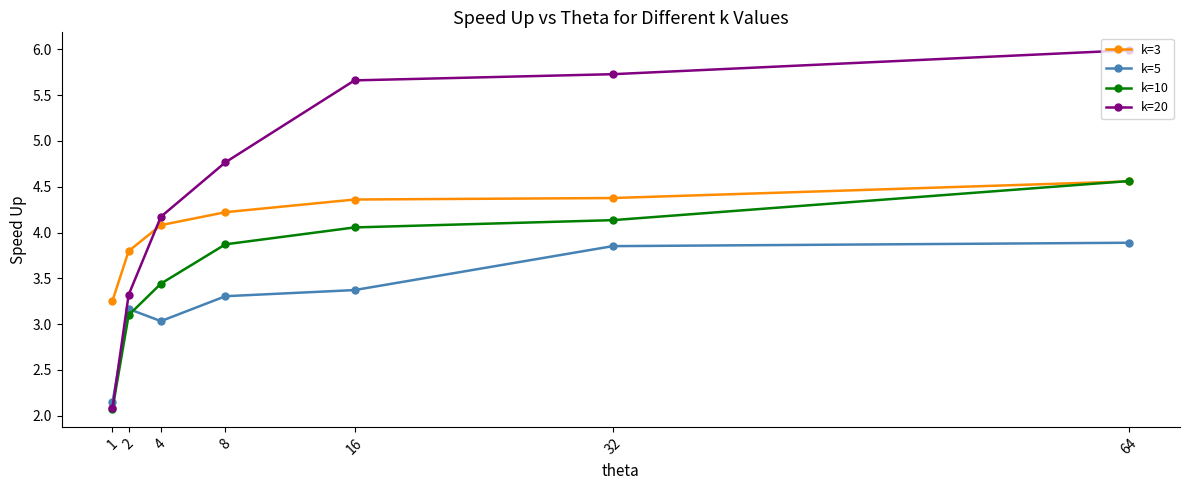

The value of k=3 at 32 is 7.1. True or false?

False